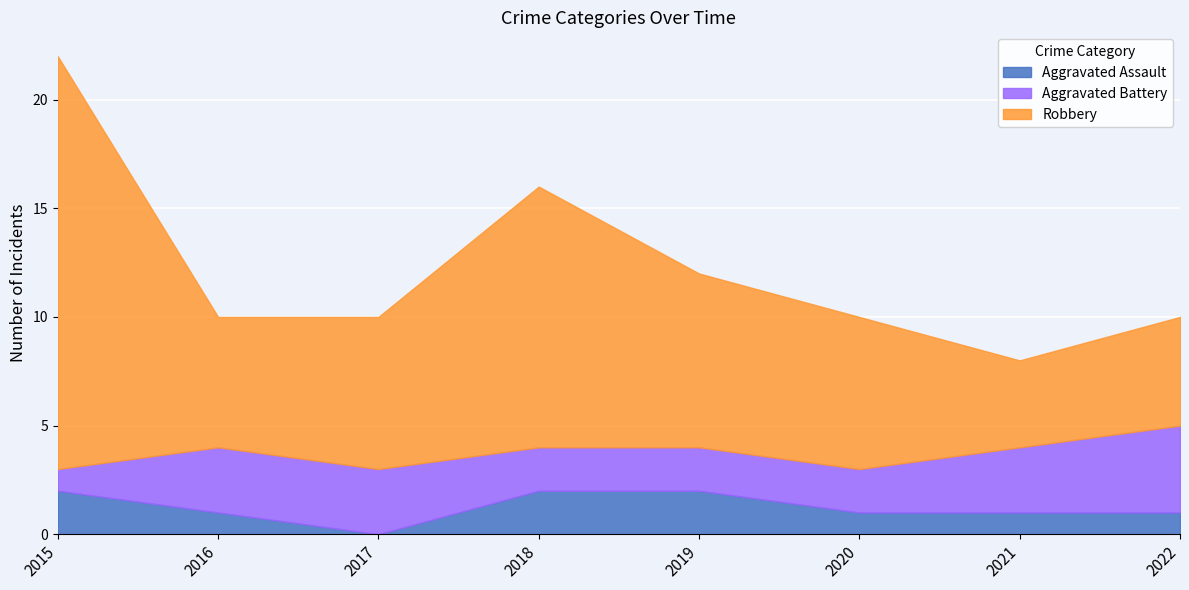

True or false: Aggravated Battery has a value of 1 at 2020.

False